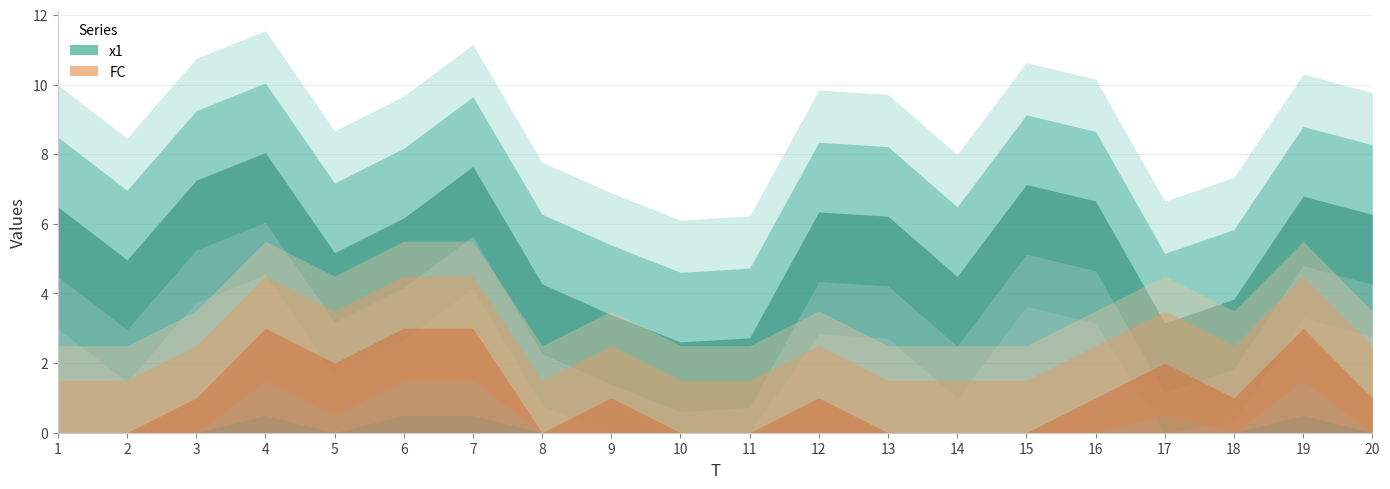

Read the x1 value at 13.

6.2